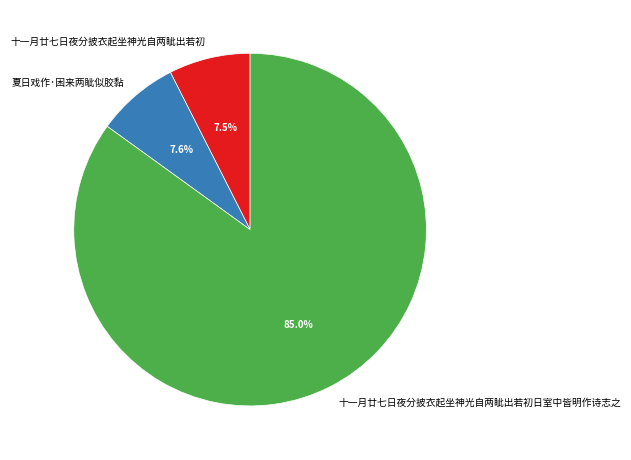

Does any single category account for the majority?

Yes